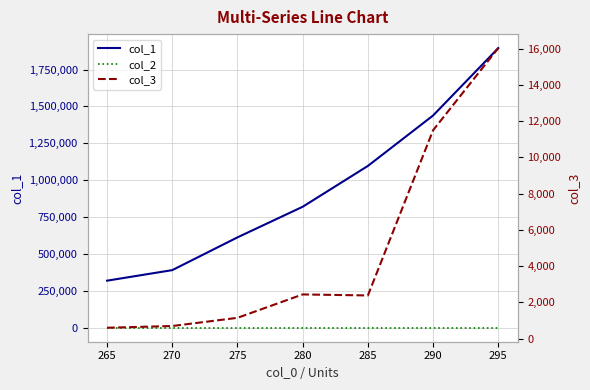

What is the value of the col_1 point at the 7th from the left?

1895610.0